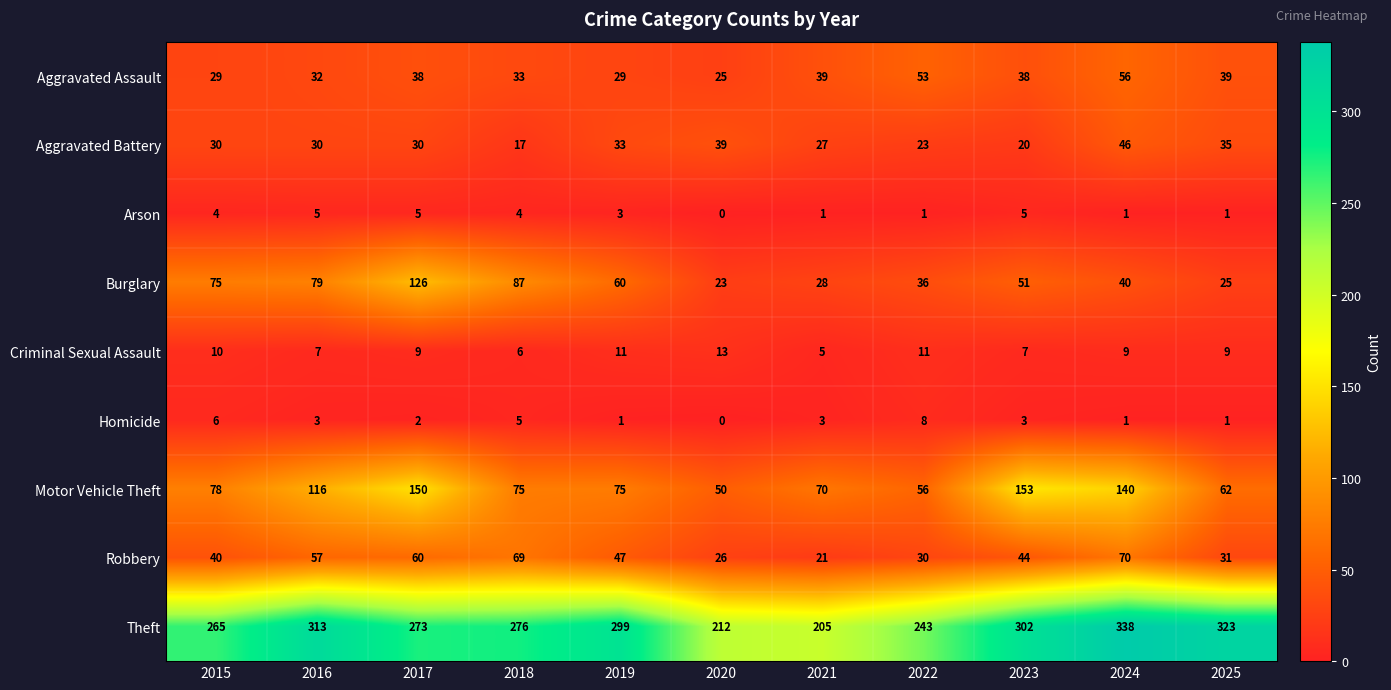

Which series changed the most between 2020 and 2021?

Motor Vehicle Theft